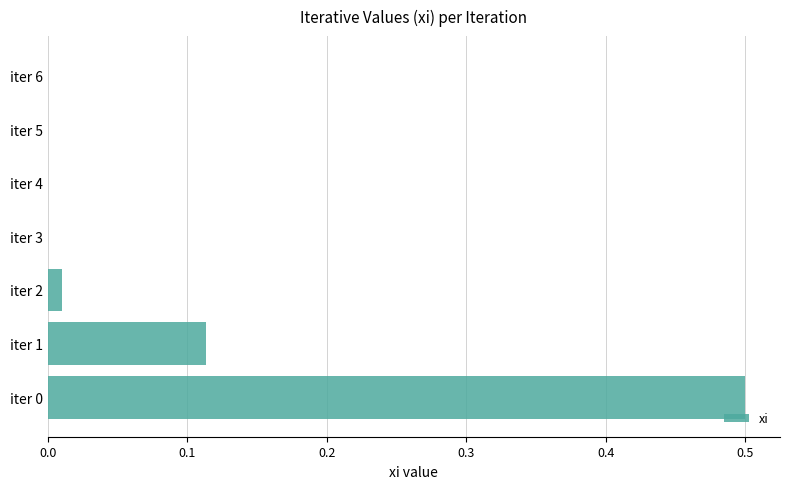

Count the number of data series in this chart.

1